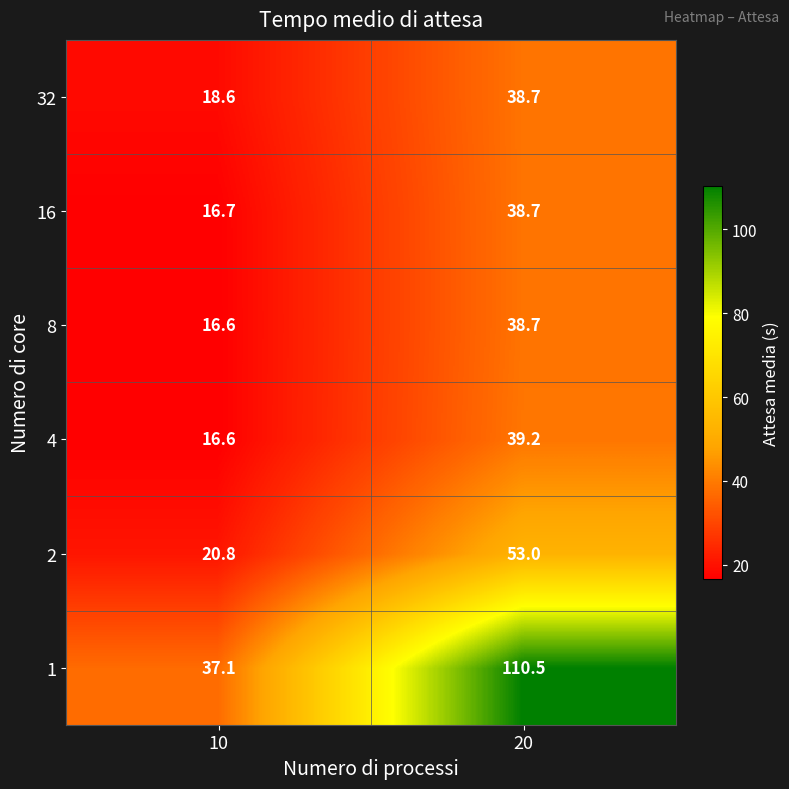

Rank the categories by 1 value from lowest to highest.

10, 20